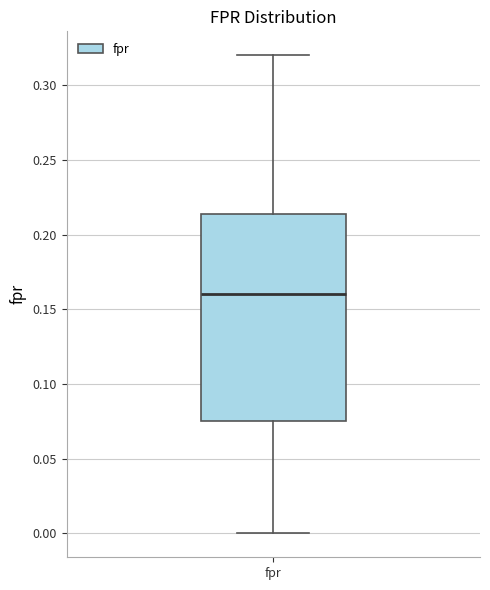

Where is the lower edge of the box for fpr on the y-axis? The values are not printed on the chart, so give them approximately, as read against the axis.

0.075